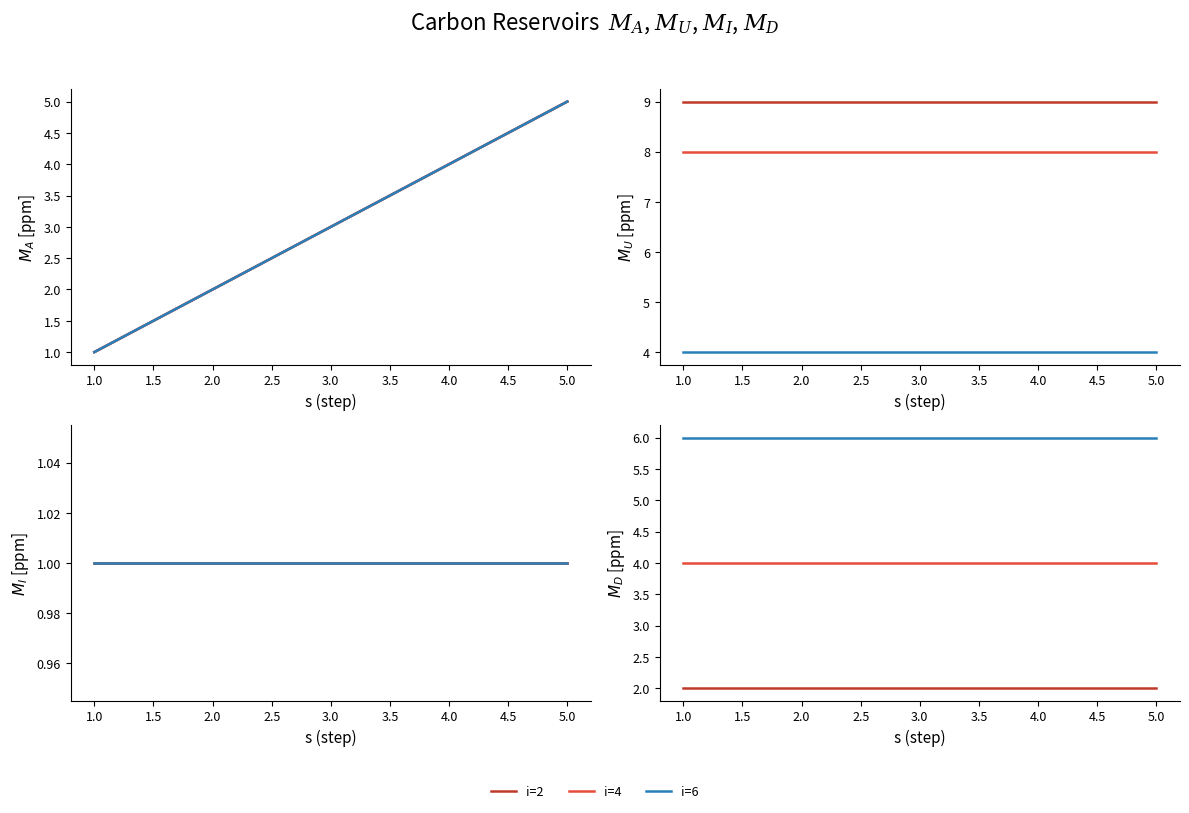

What is the sum of all s values?

43